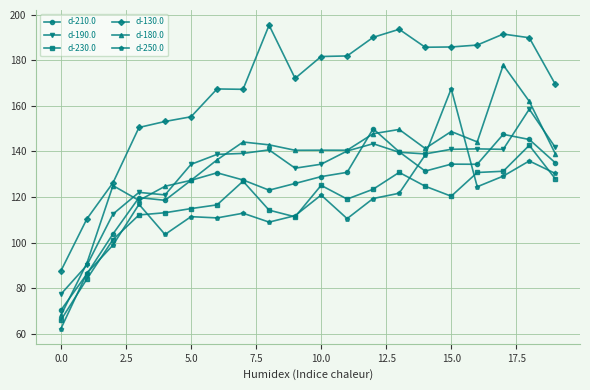

True or false: d-130.0 and d-190.0 cross at least once.

False